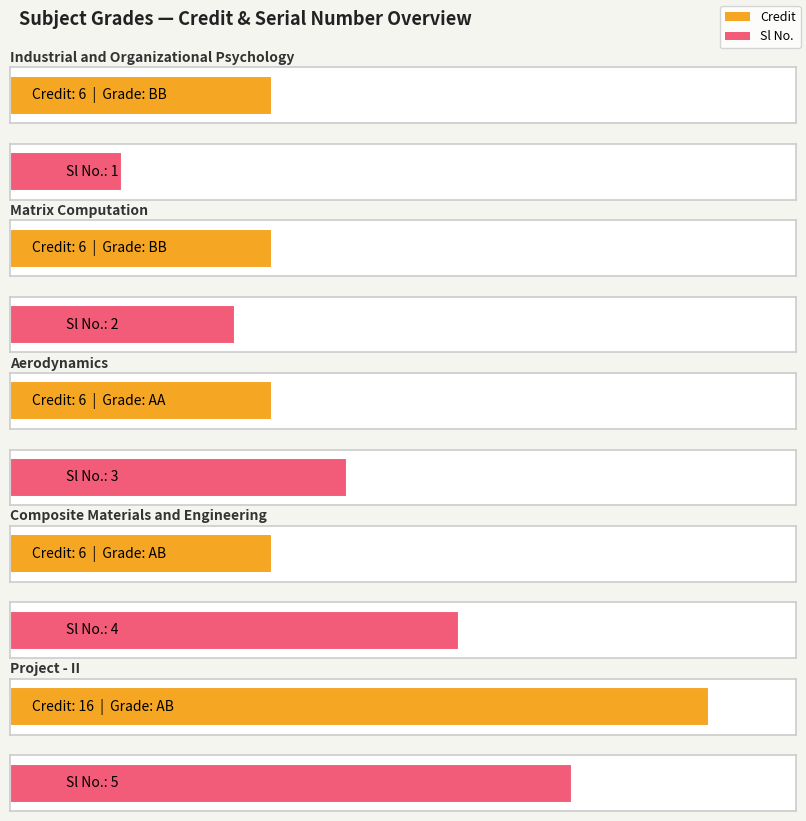

What value does the Credit series have at AB?

6